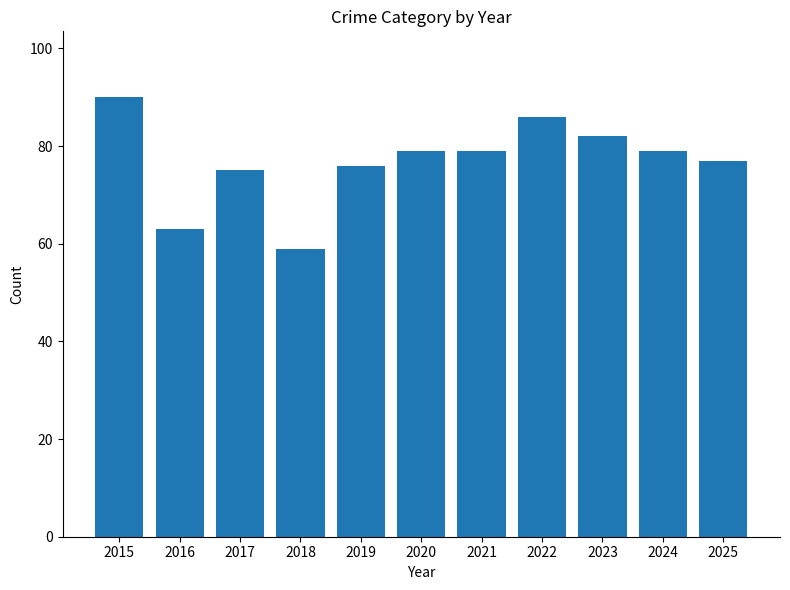

The chart shows a value of 37 at 2020. True or false?

False